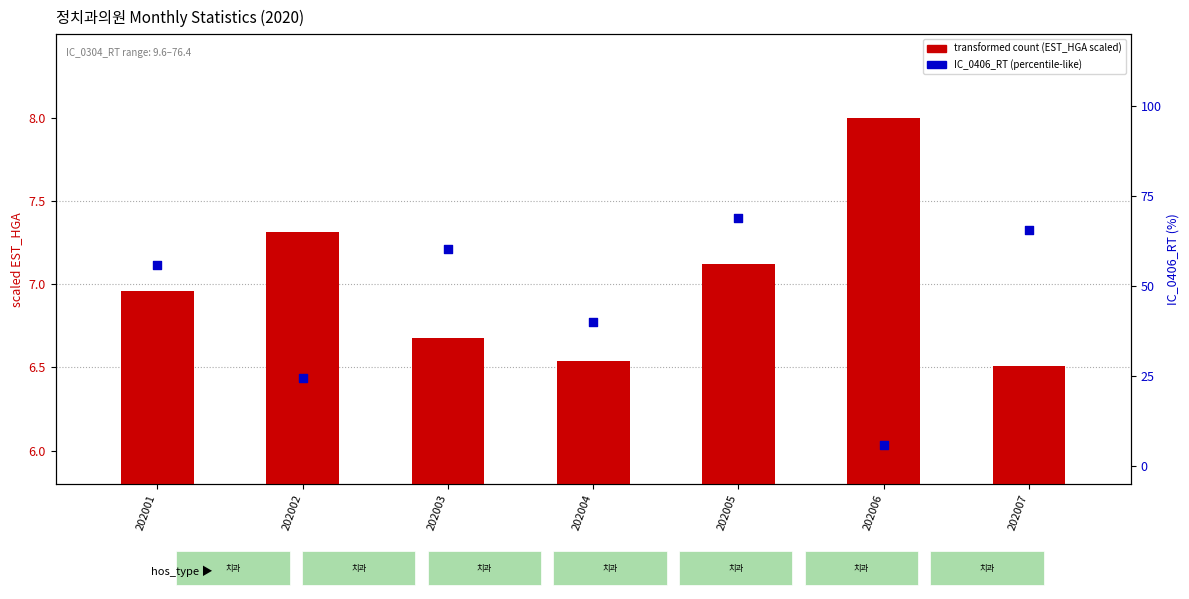

Is the value of transformed count (EST_HGA scaled) at 202003 greater than the value of IC_0406_RT (percentile-like) at 202007?

No